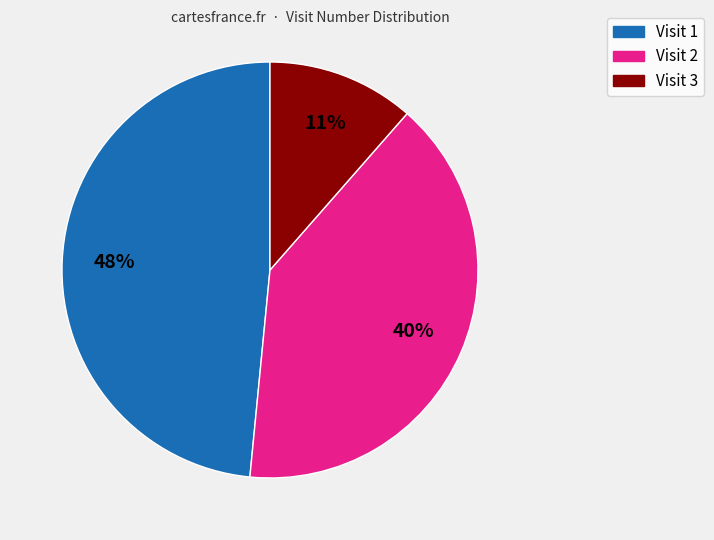

To the nearest percent, what percentage of the pie is Visit 2?

40%